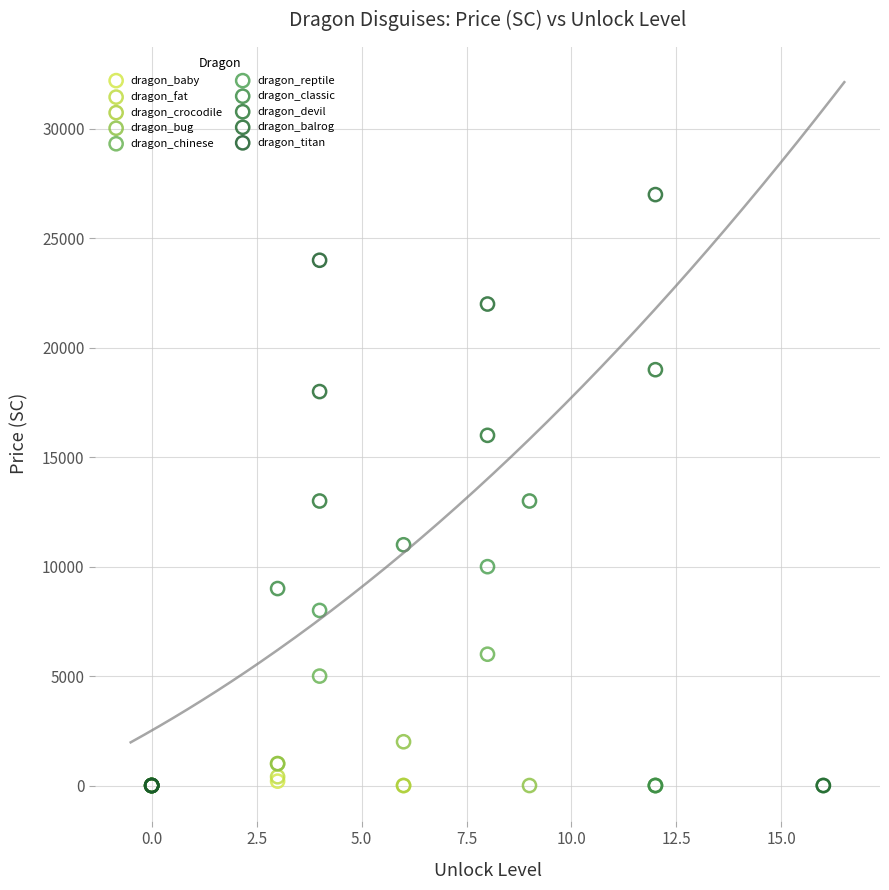

What are all the series names shown in the legend?

dragon_baby, dragon_fat, dragon_crocodile, dragon_bug, dragon_chinese, dragon_reptile, dragon_classic, dragon_devil, dragon_balrog, dragon_titan